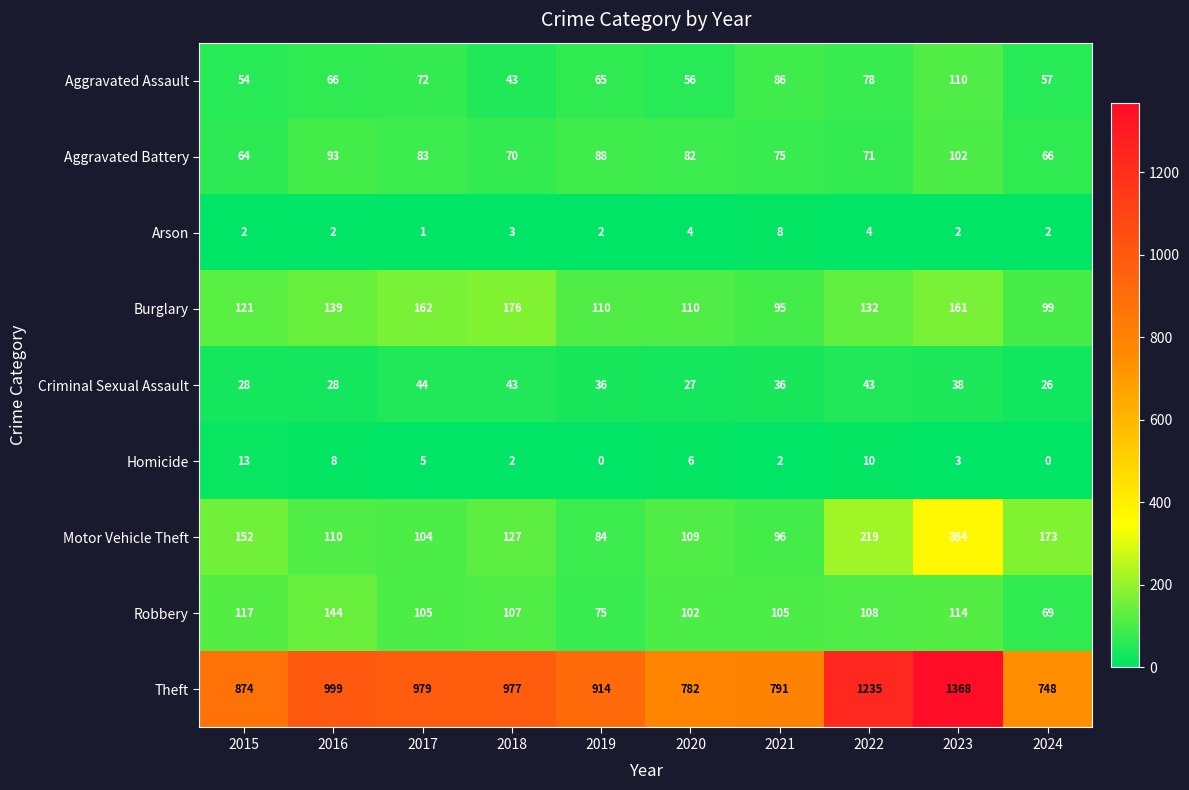

What is the highest value of the Robbery series?

144